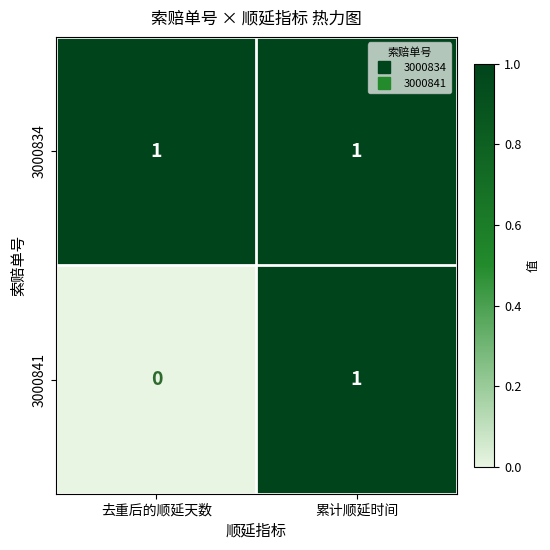

Reading left to right, list all the values displayed in this chart.

3000834: 去重后的顺延天数=1	累计顺延时间=1
3000841: 去重后的顺延天数=0	累计顺延时间=1